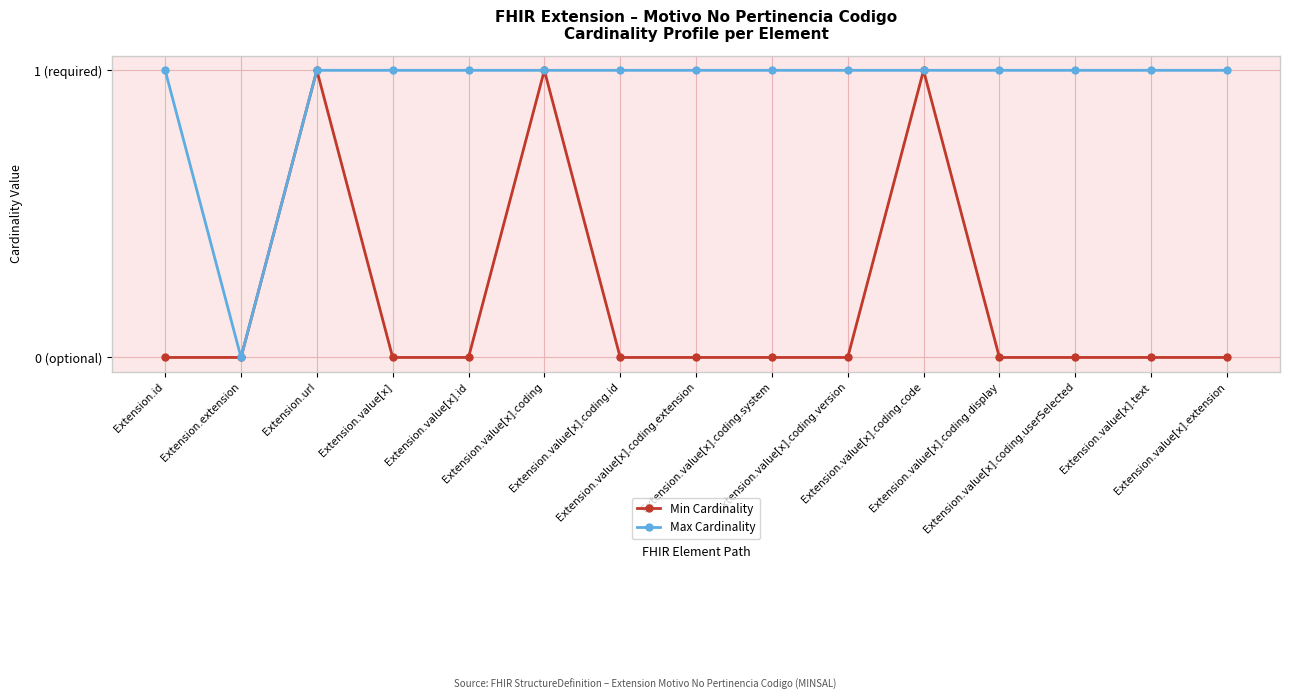

Does the chart have visible grid lines?

Yes